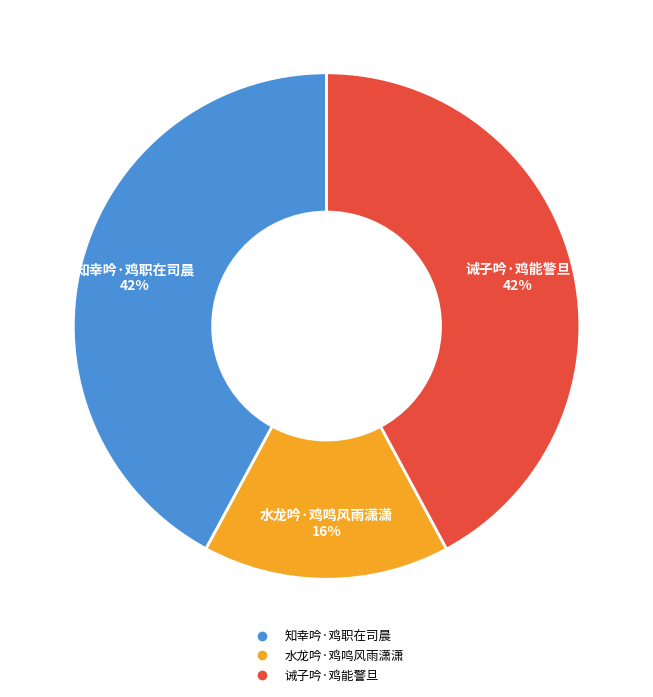

How many slices are in this pie chart?

3